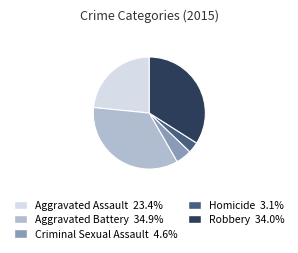

What is the largest slice in the pie chart?

Aggravated Battery